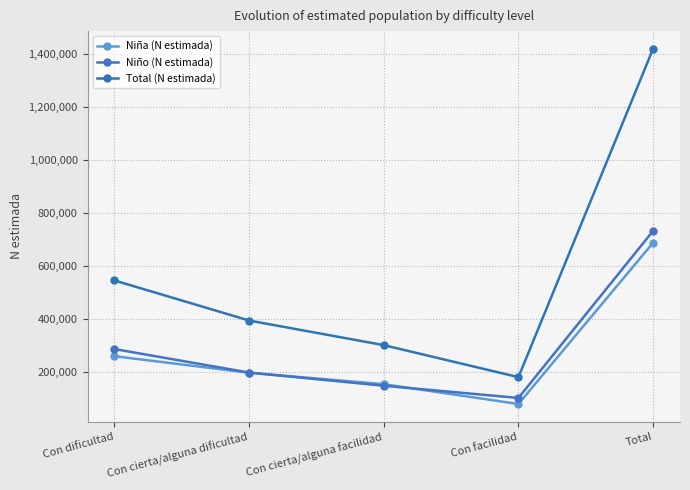

Which label corresponds to the smallest value in the chart?

Con facilidad